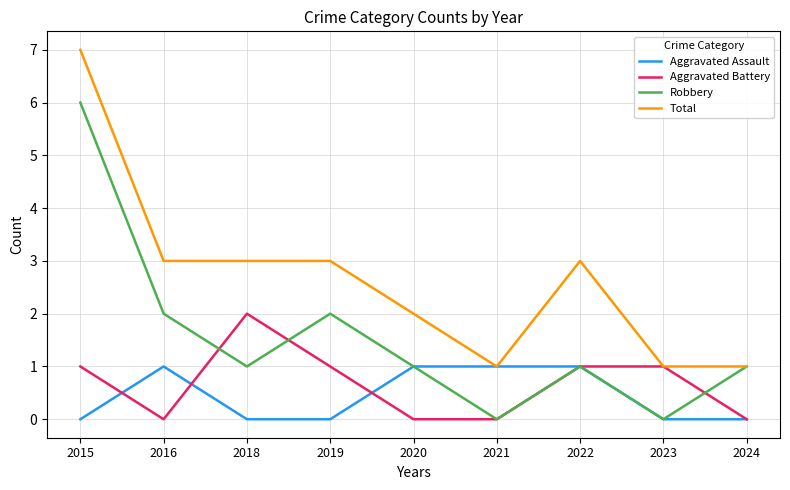

What is the total value across all series at 2019?

6